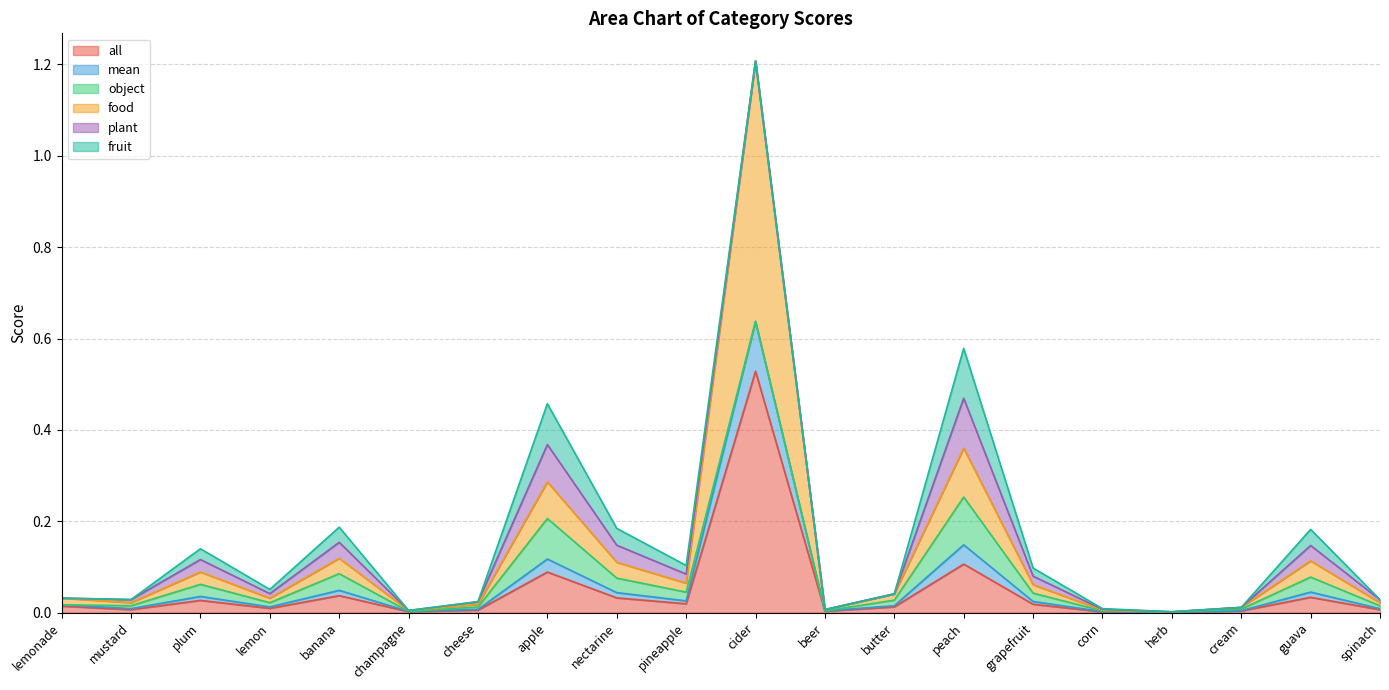

How many lines are shown in the chart?

6